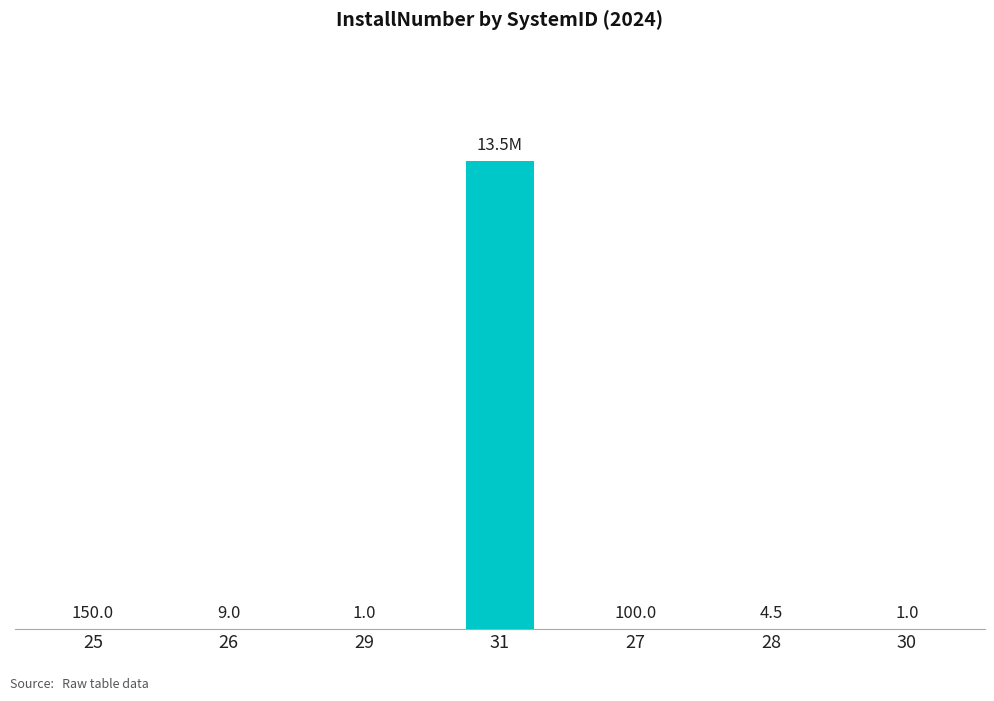

Are the bars horizontal?

No